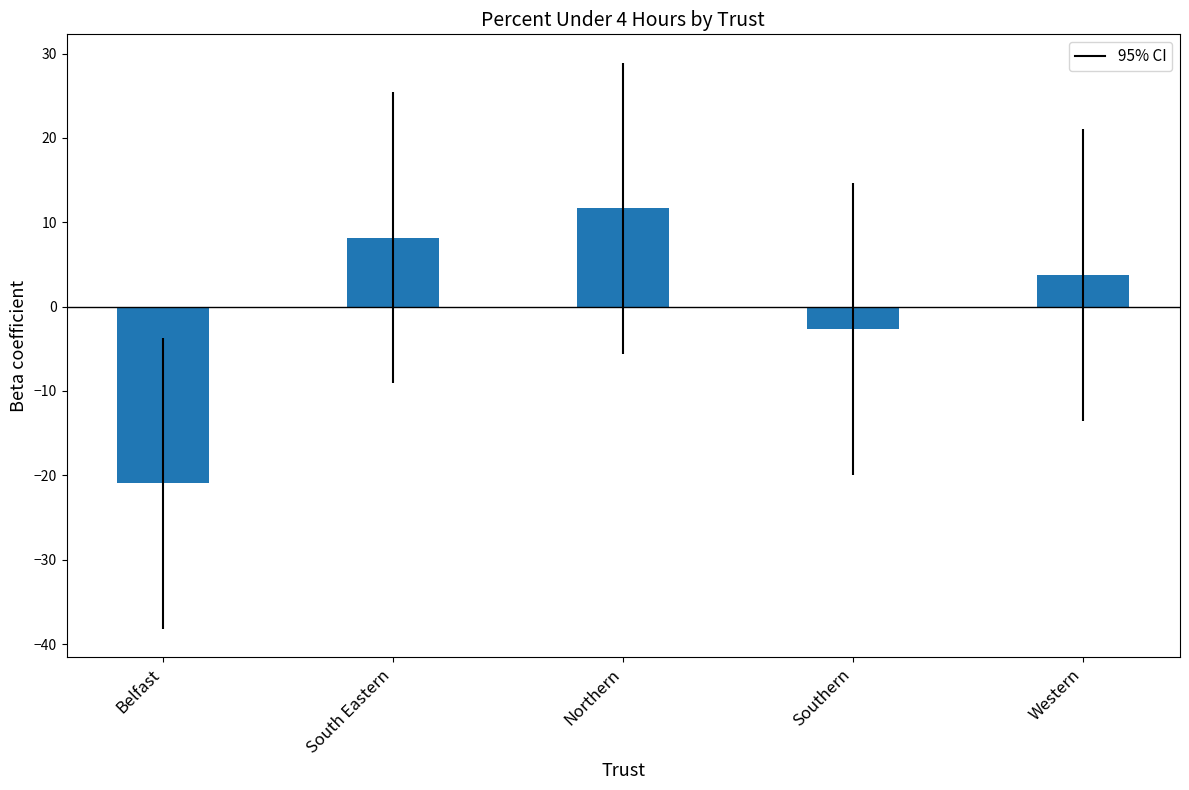

What is the change in value from South Eastern to Western?

-4.4